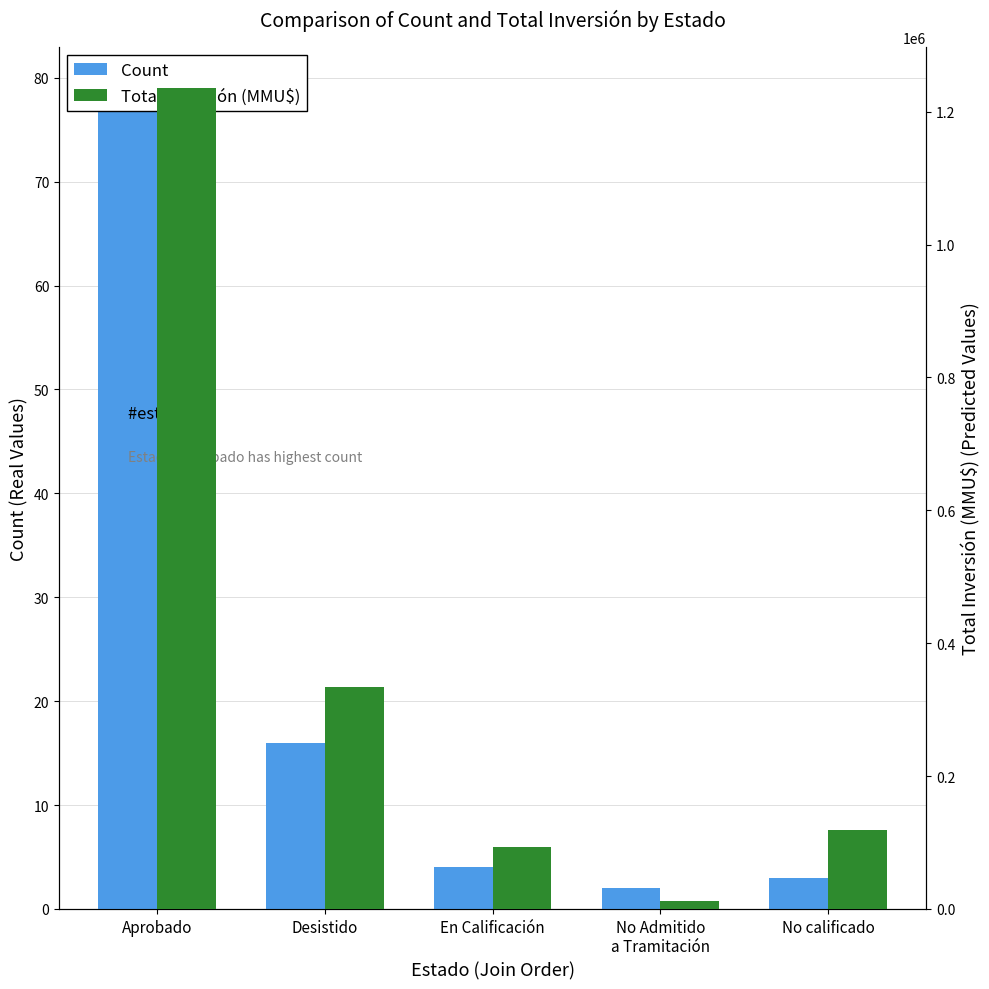

What is the difference between the Total Inversión (MMU$) values at En Calificación and Aprobado?

1142676